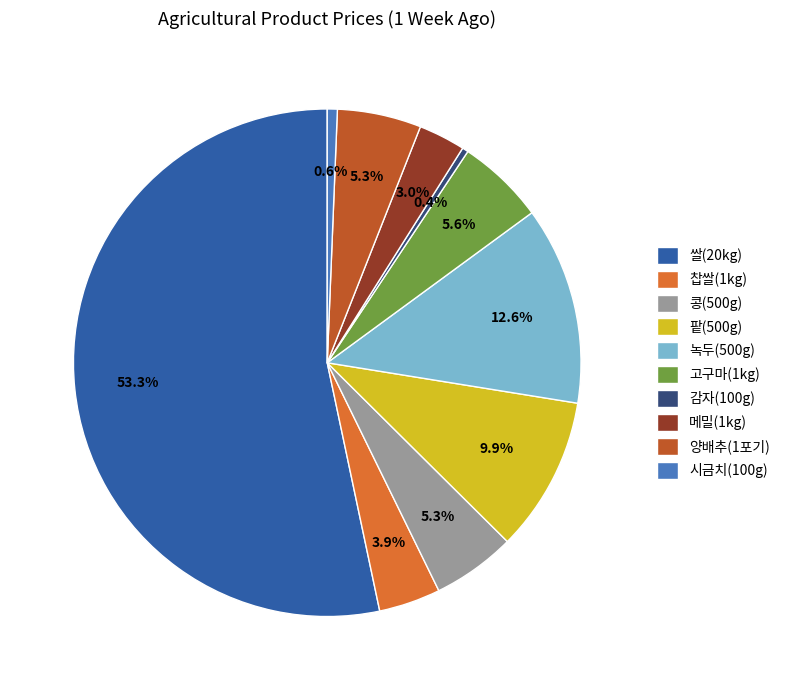

Which has a higher value, 콩(500g) or 팥(500g)?

팥(500g)